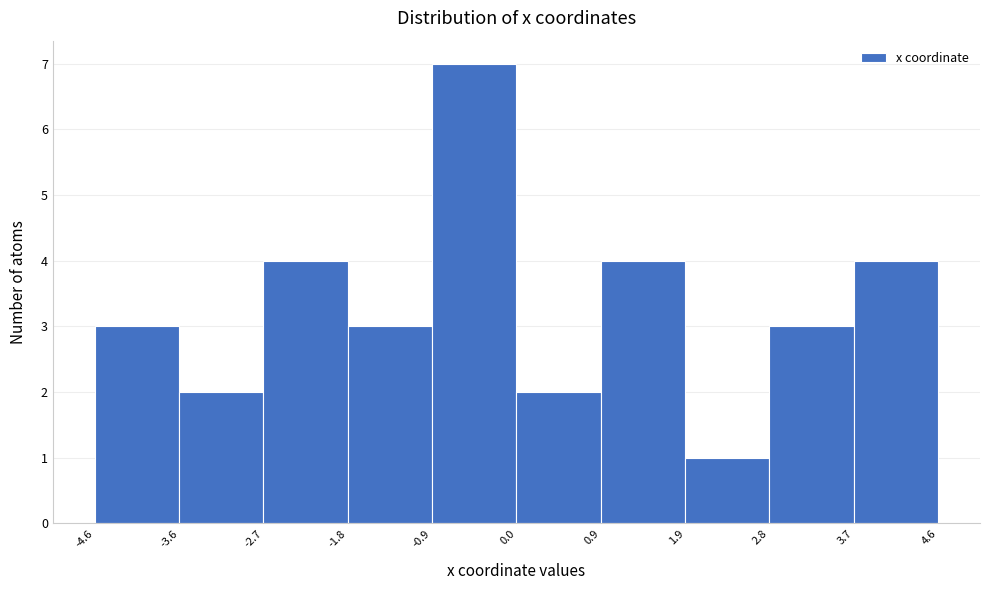

Over which range of the x-axis is the bar tallest?

-0.9 to 0.0